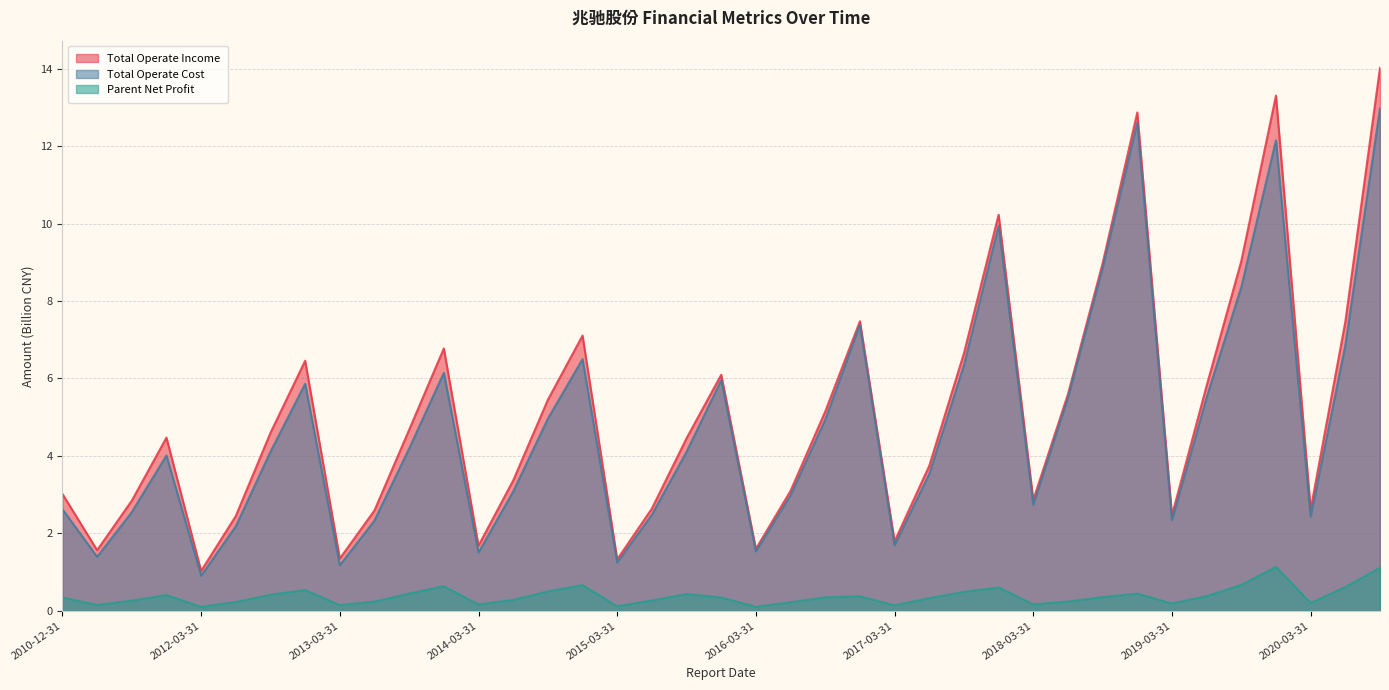

What is the approximate value of TOTAL_OPERATE_INCOME at 2019-09-30?

9.0